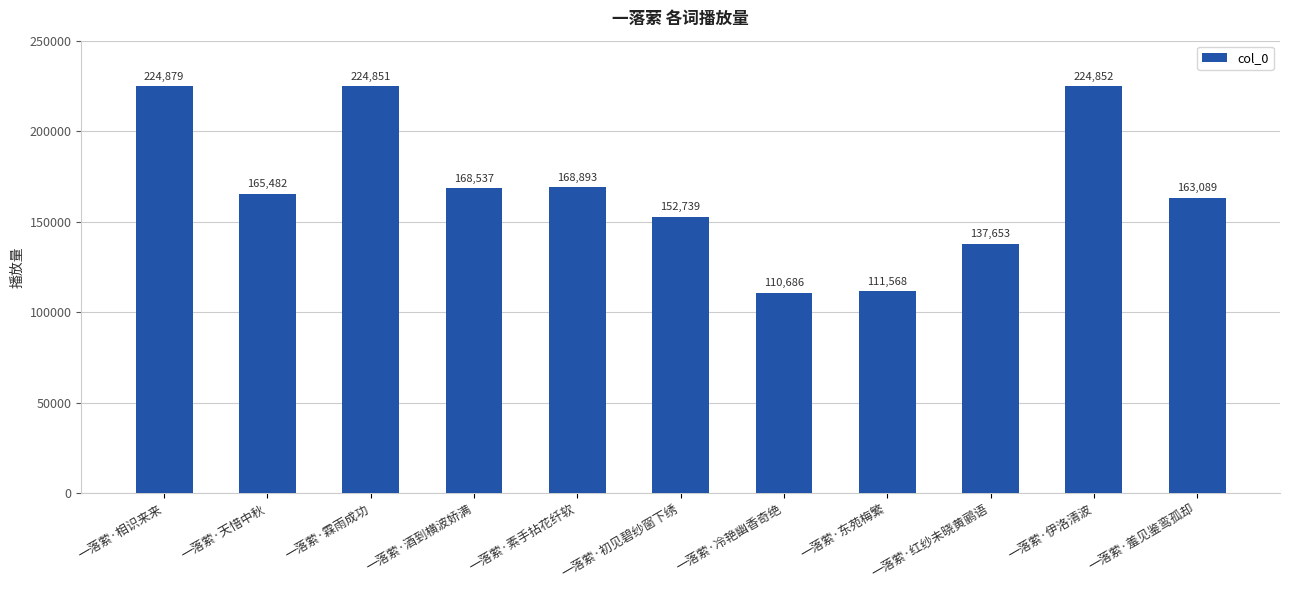

What is the label of the 1st bar from the left?

一落萦·相识来来